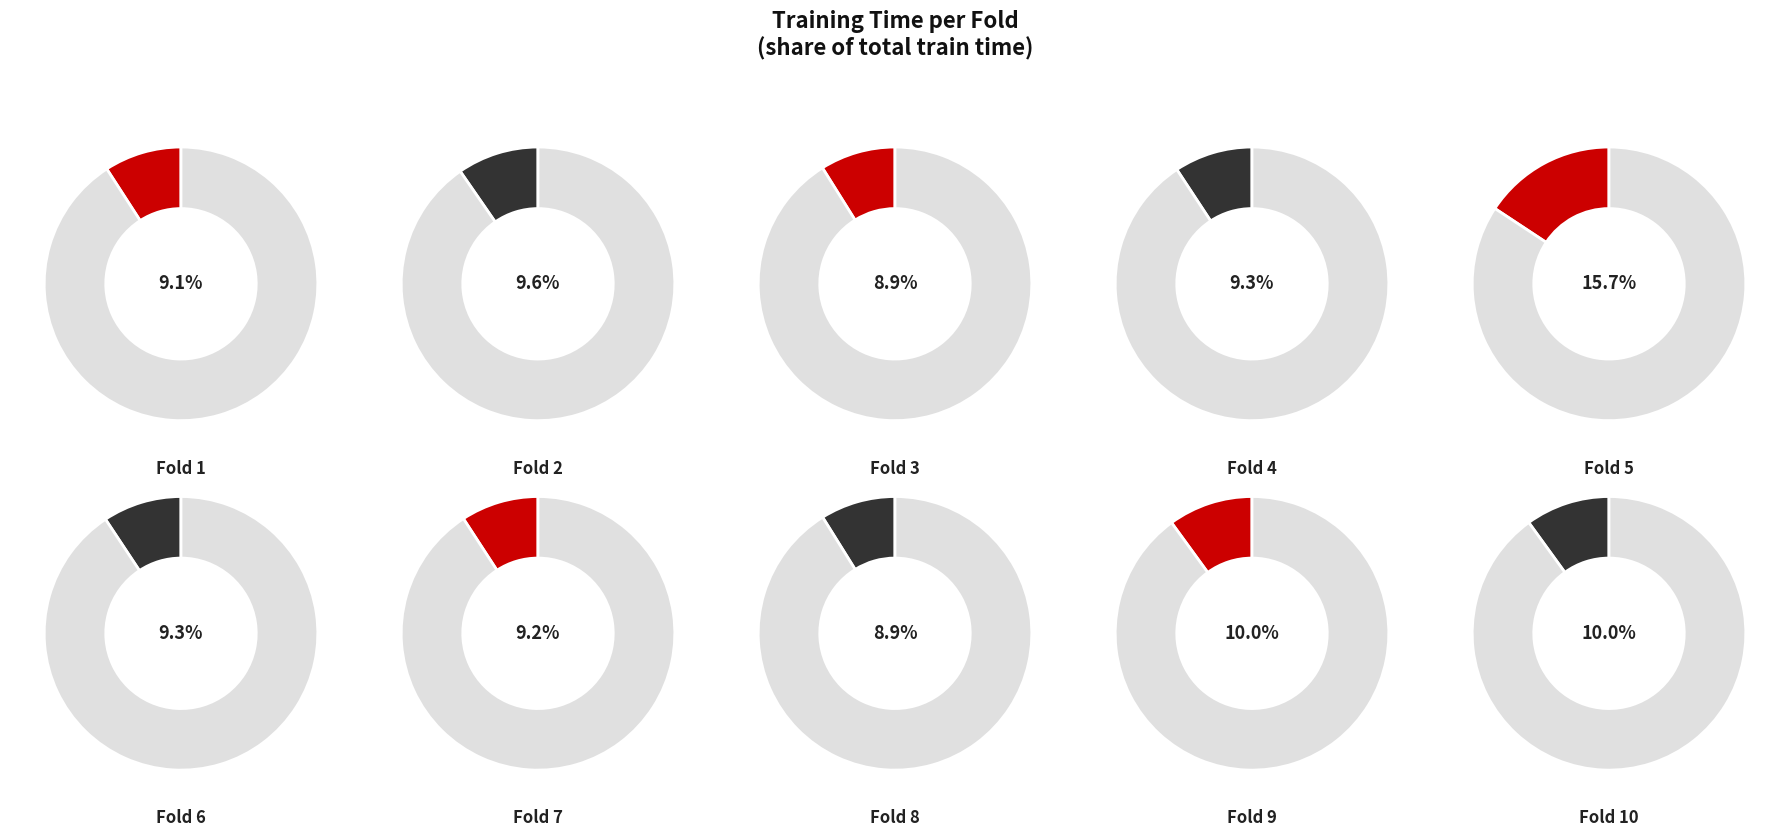

Is there a majority slice in this chart?

No